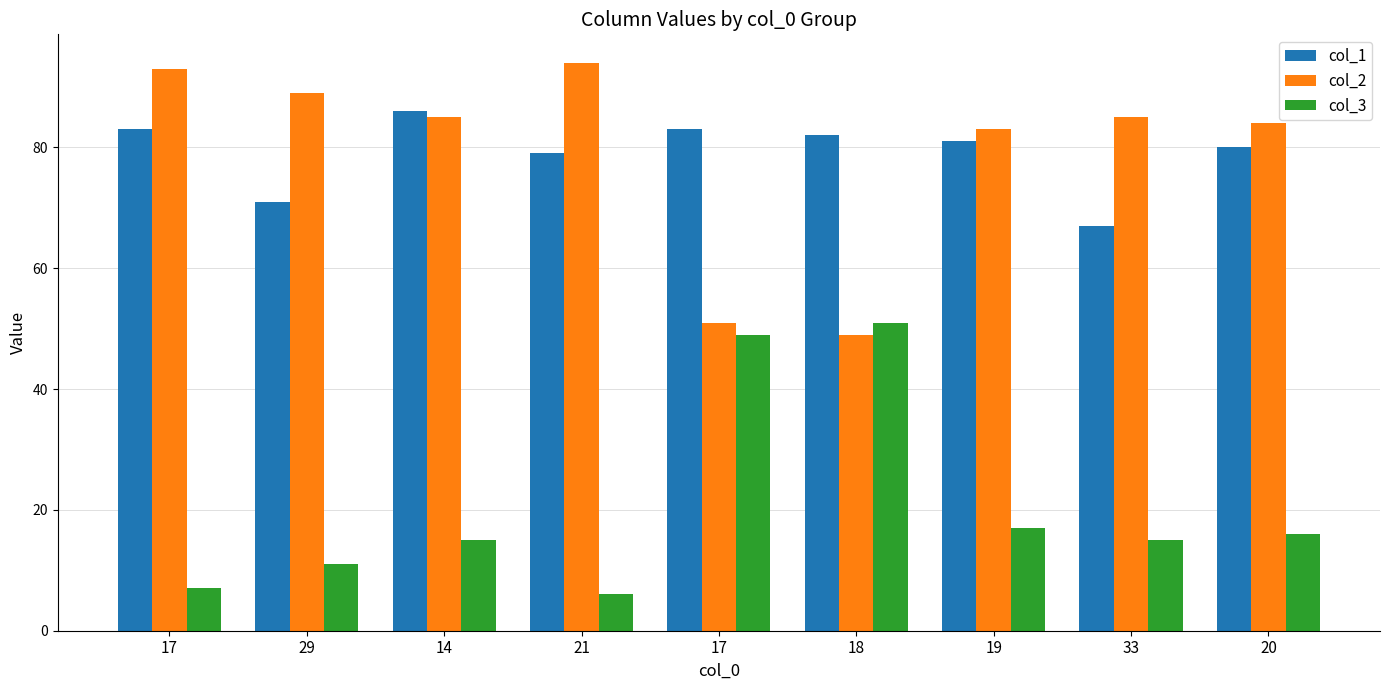

What is the lowest value of the col_1 series?

67